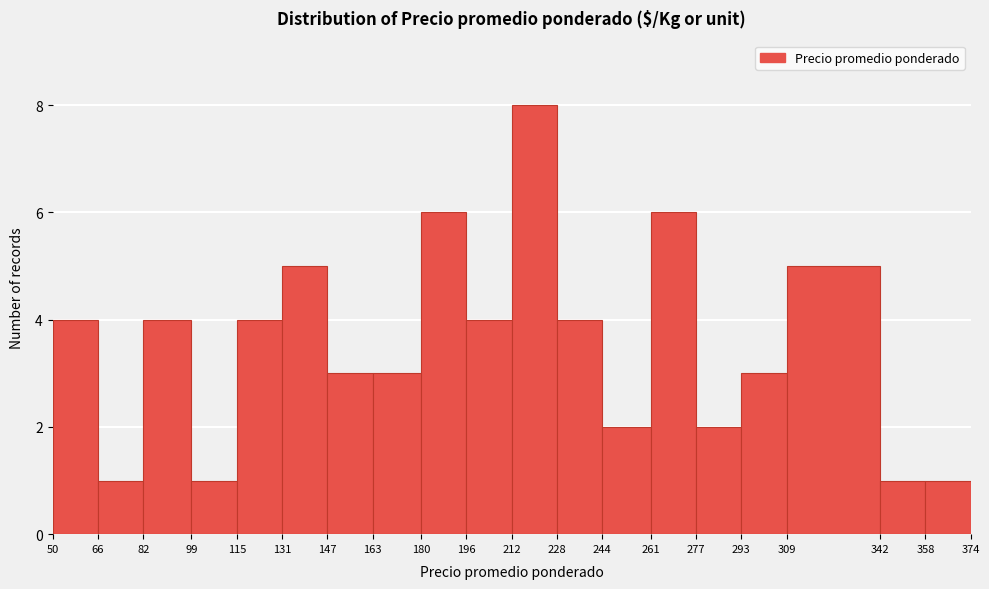

Reading left to right, list every bar in this chart as the range it spans on the x-axis followed by its height. The values are not printed on the chart, so give them approximately, as read against the axis.

50 to 66: 4
66 to 82: 1
82 to 99: 4
99 to 115: 1
115 to 131: 4
131 to 147: 5
147 to 163: 3
163 to 180: 3
180 to 196: 6
196 to 212: 4
212 to 228: 8
228 to 244: 4
244 to 261: 2
261 to 277: 6
277 to 293: 2
293 to 309: 3
309 to 342: 5
342 to 358: 1
358 to 374: 1